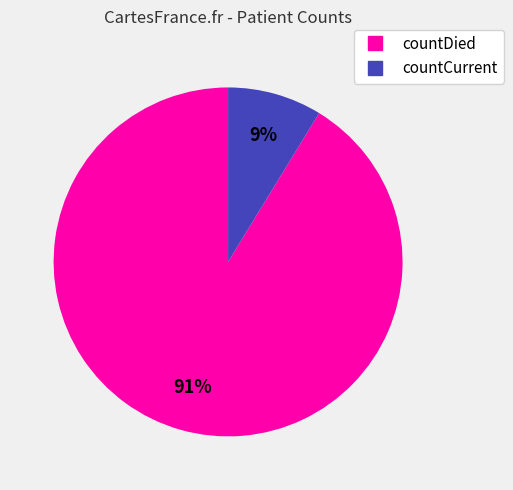

Do countCurrent and countDied together represent more than half of the pie?

Yes